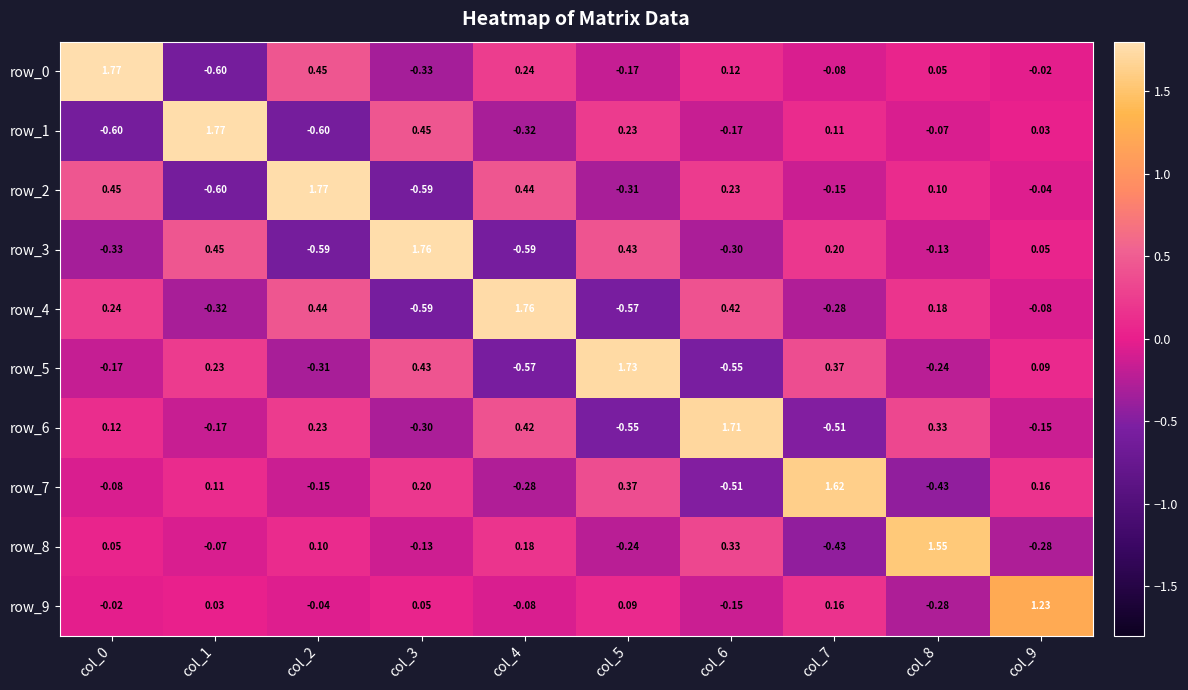

What is the spread (max minus min) of values at col_9?

1.5